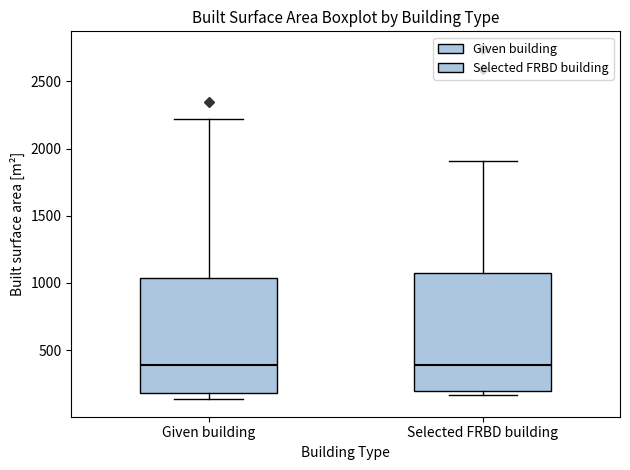

Reading left to right, transcribe this box plot: for each box, give where its median line is, the range the box spans, and where its two whiskers end, as read against the y-axis. The values are not printed on the chart, so give them approximately, as read against the axis.

Given building: median 400, box 200 to 1050, whiskers 150 to 2200
Selected FRBD building: median 400, box 200 to 1100, whiskers 150 to 1900